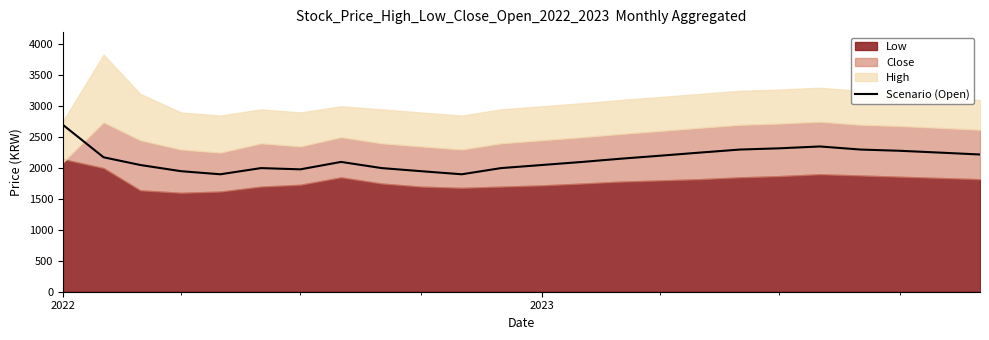

What is the highest value of the Scenario (Open) series?

2700